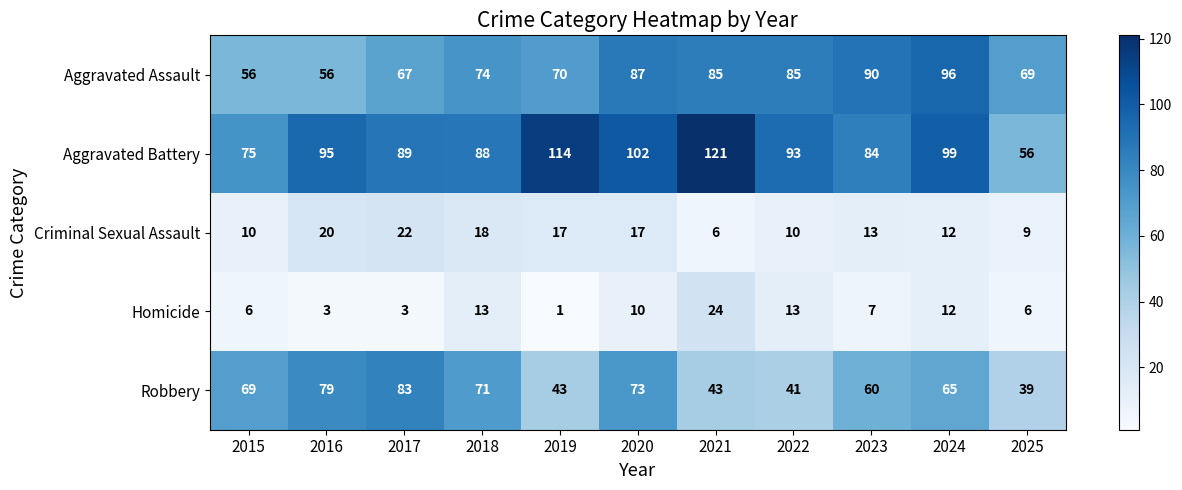

Which series has the widest spread of values?

Aggravated Battery